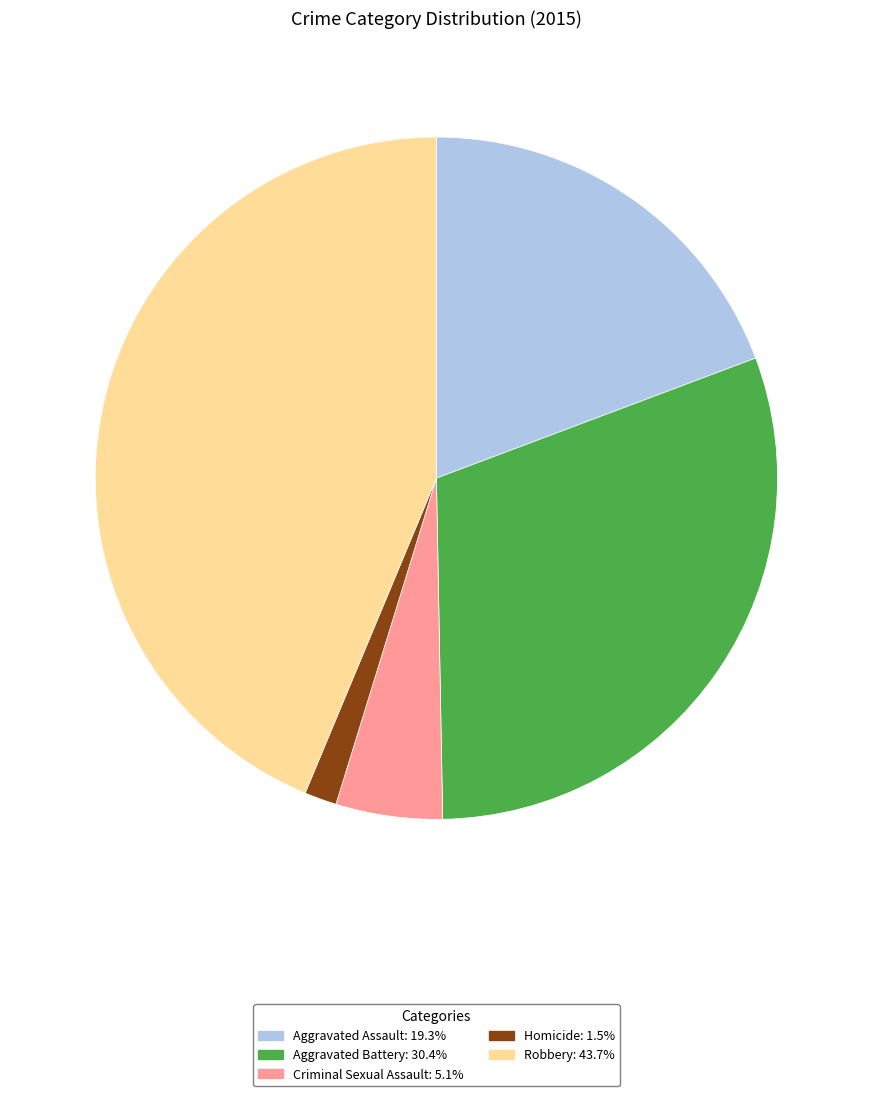

Is Aggravated Assault the majority of the pie?

No